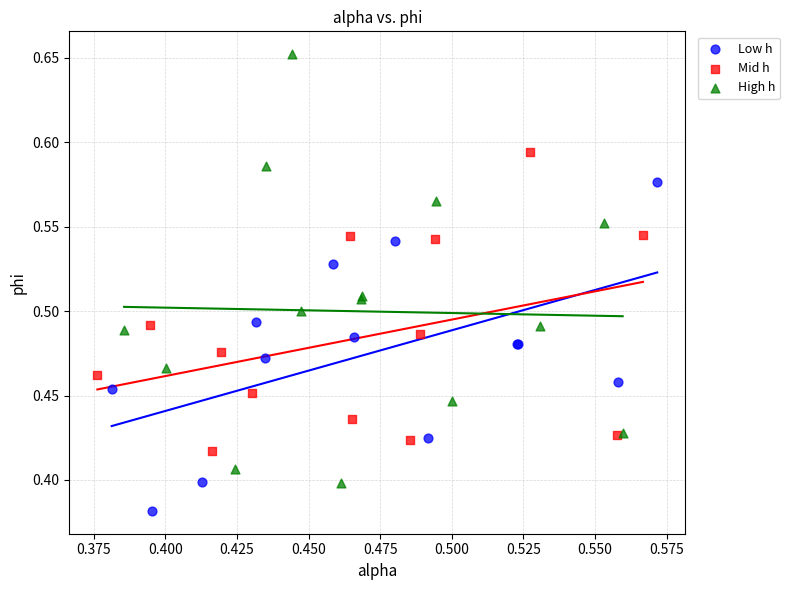

Which series contains the lowest Y value?

Low h